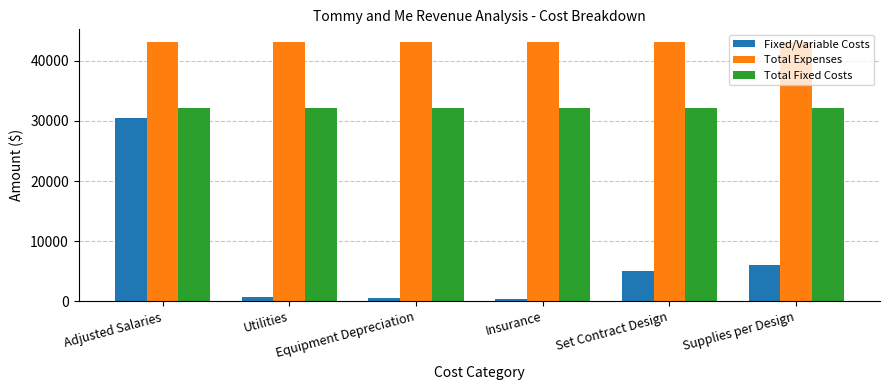

At which category is the sum across all series the highest?

Adjusted Salaries